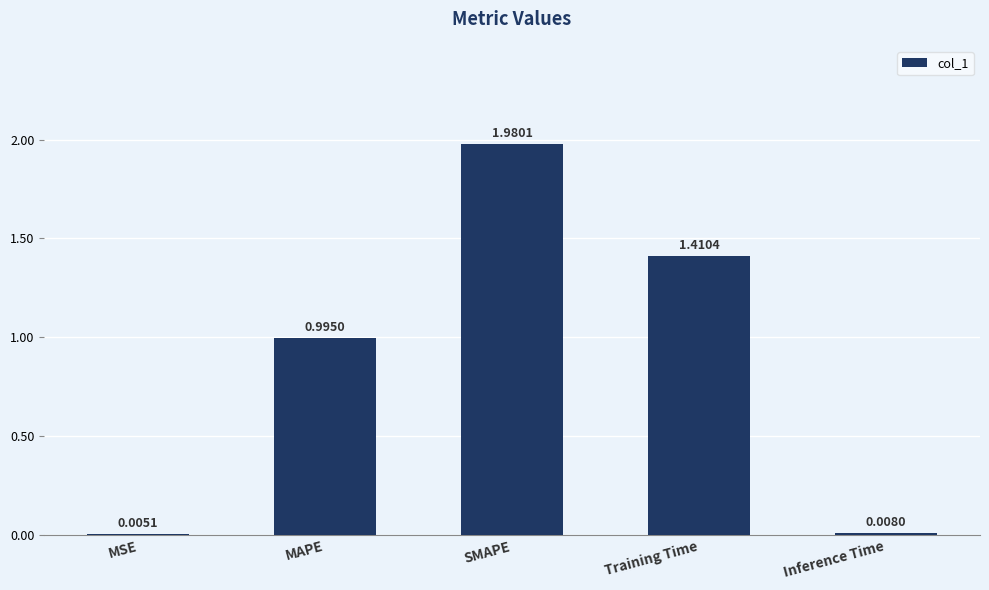

How many distinct data groups are displayed?

1